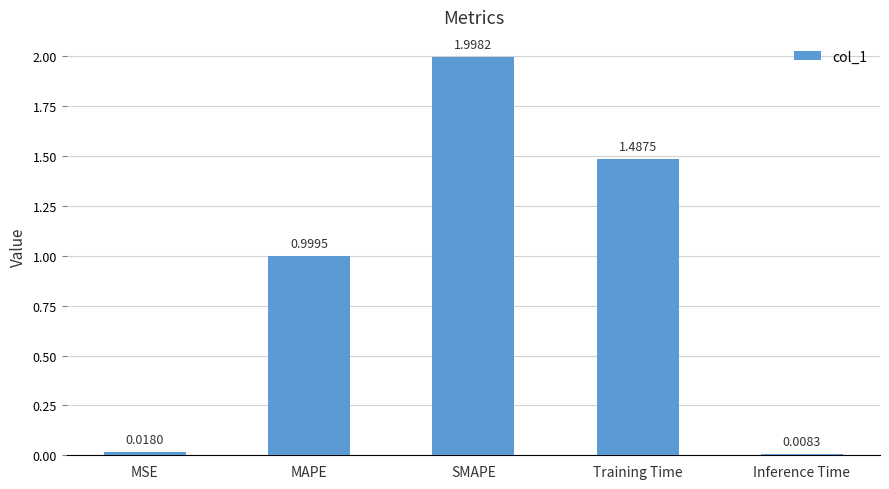

At which label is the value closest to 1?

MAPE